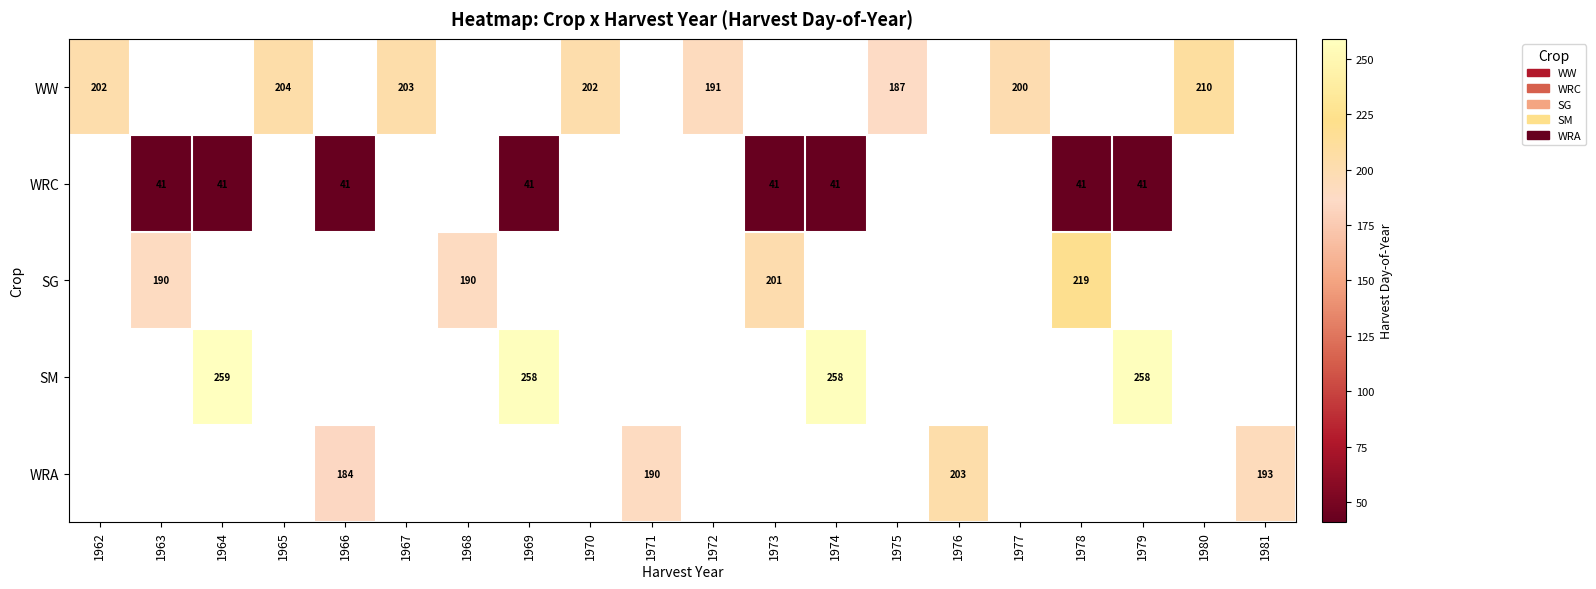

Is it true that WW equals 71 at 1965?

False